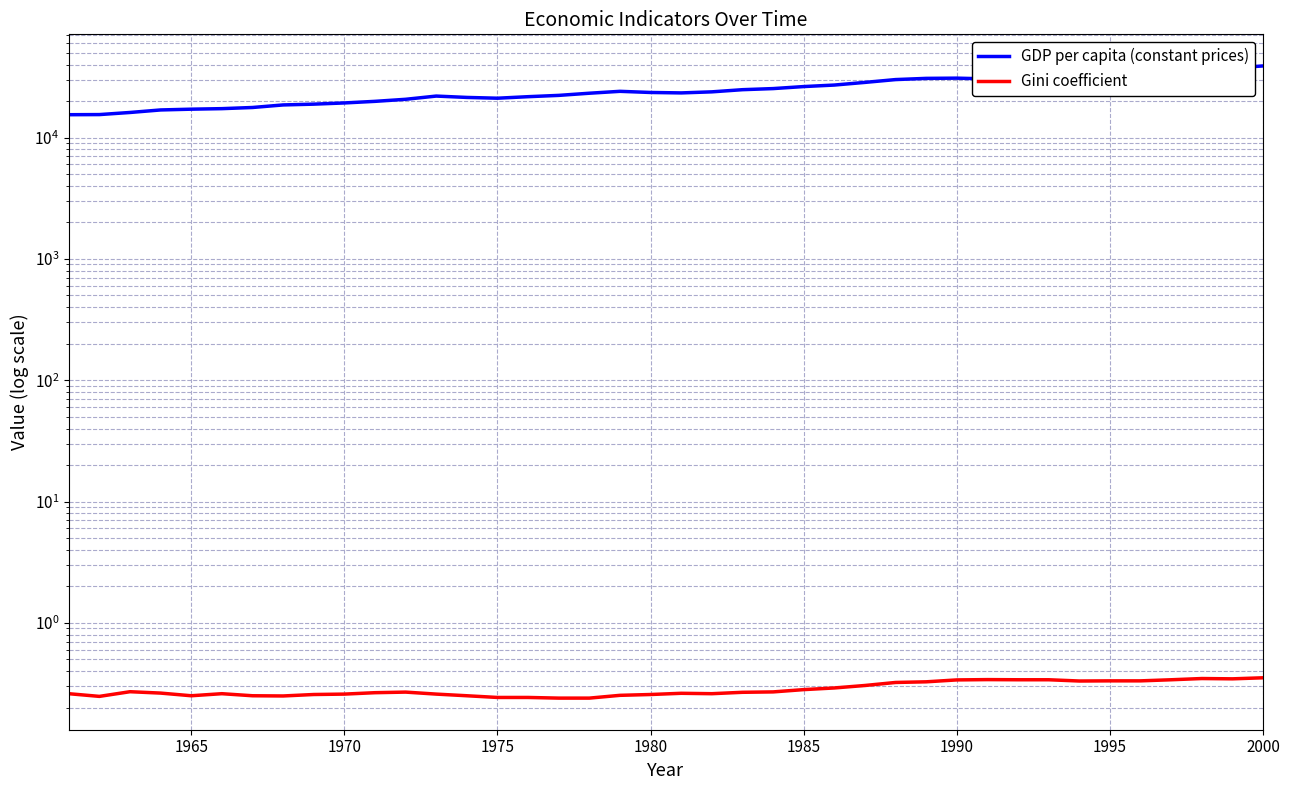

What are all the series names shown in the legend?

GDP per capita (constant prices), Gini coefficient